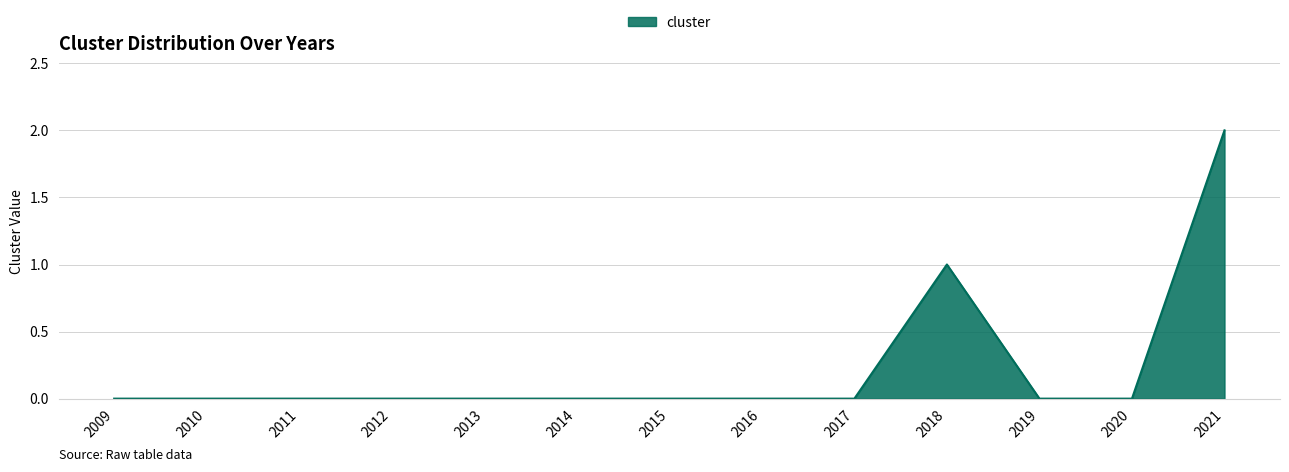

What is the change in value from 2012 to 2018?

+1